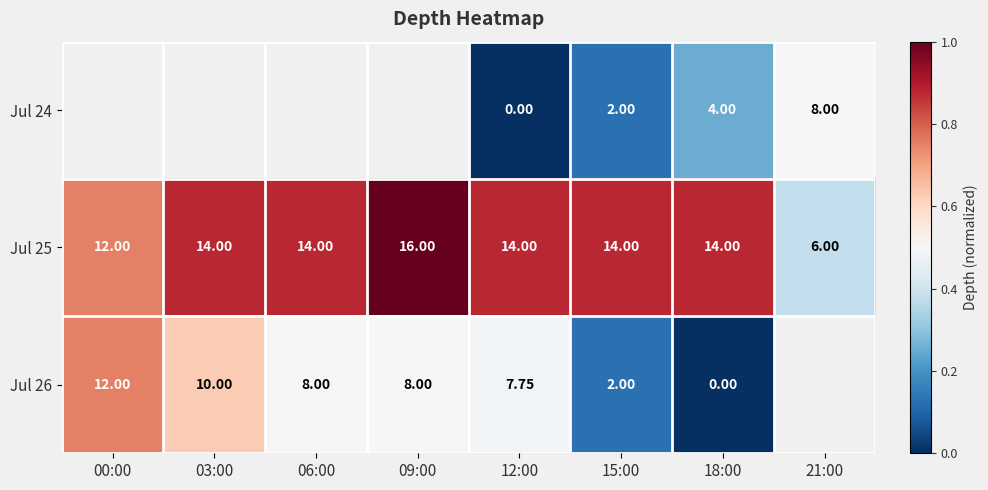

Is it true that Jul 26 equals 0.5 at 06:00?

True